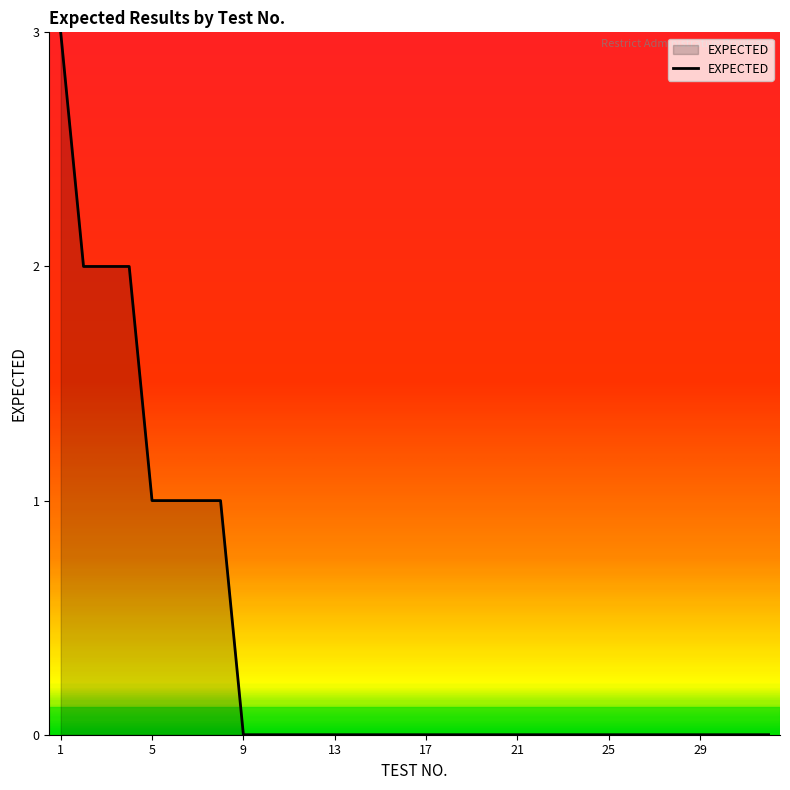

Reading left to right, transcribe all the data shown in this chart.

3	2	2	2	1	1	1	1	0	0	0	0	0	0	0	0	0	0	0	0	0	0	0	0	0	0	0	0	0	0	0	0